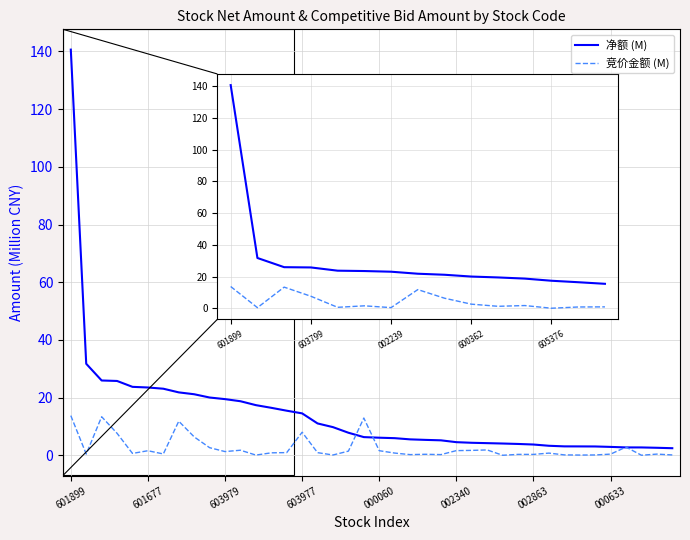

Does the chart display data point markers on the line(s)?

No